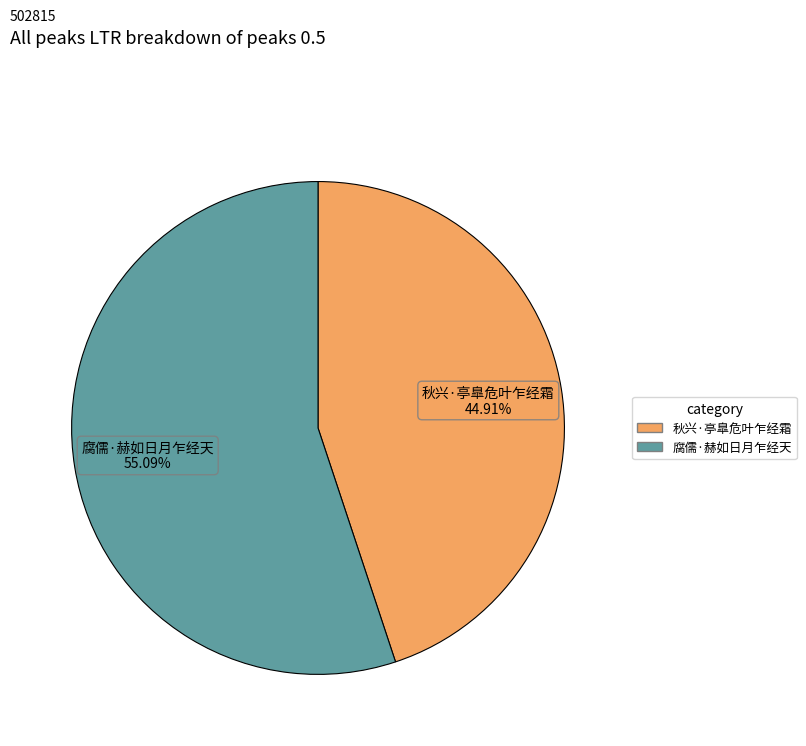

Which category has the biggest portion of the pie?

腐儒·赫如日月乍经天